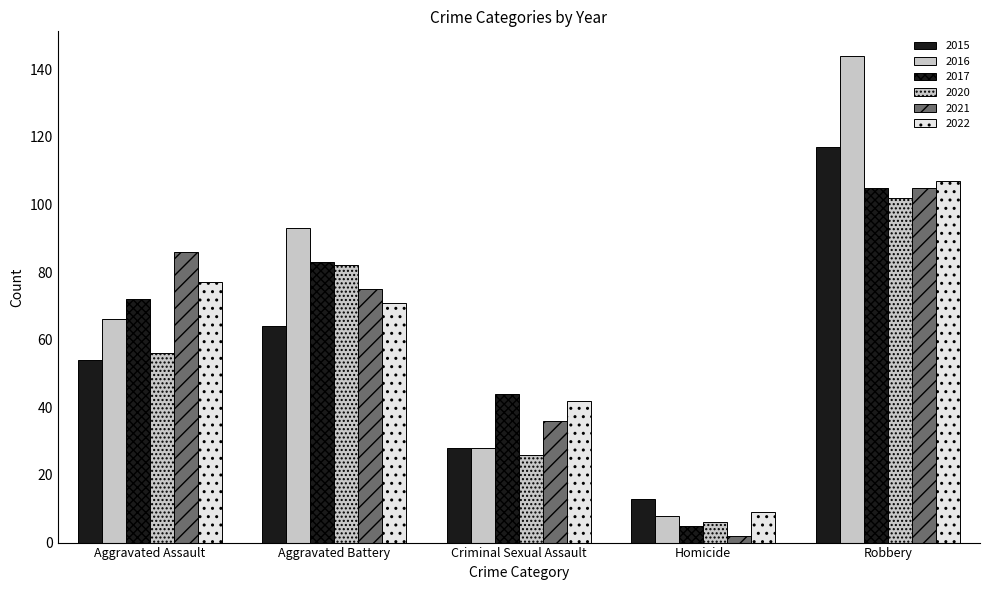

What is the difference between the second highest and minimum values in the 2020 series?

76